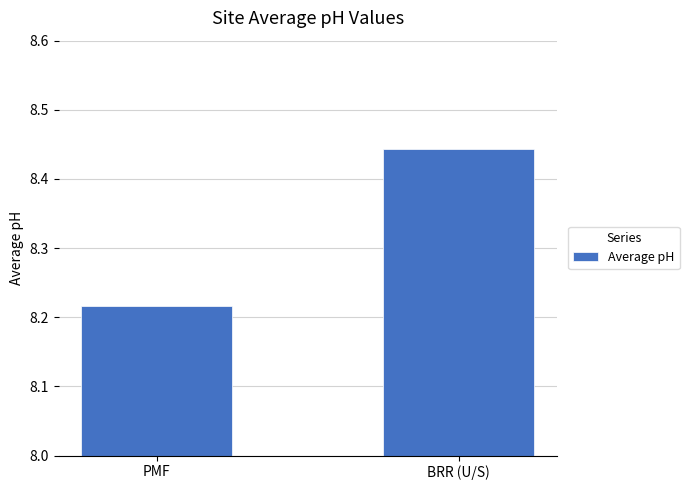

What is the average value?

8.3